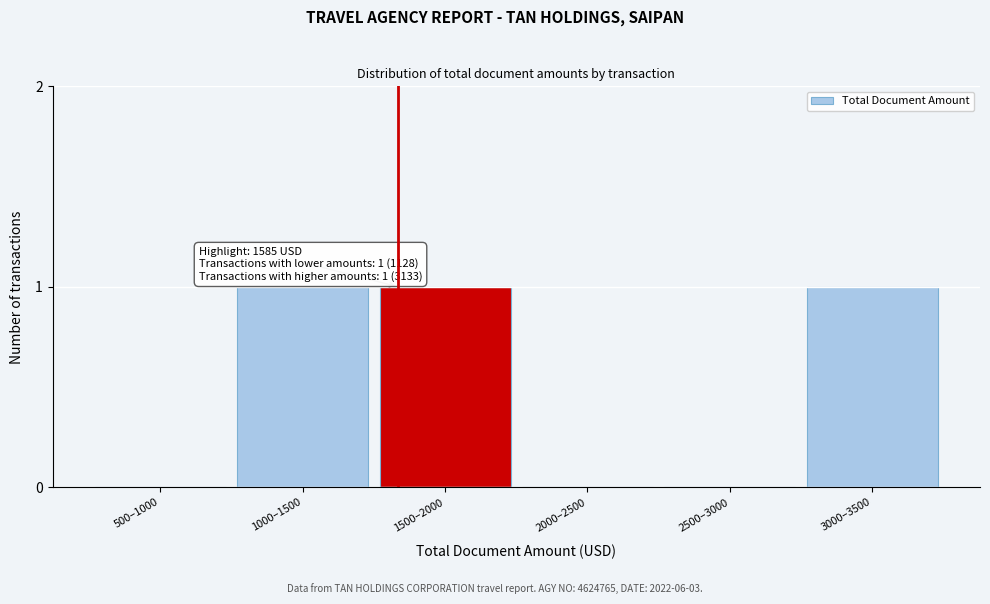

Reading right to left, list all the values displayed in this chart.

3000–3500=1	2500–3000=0	2000–2500=0	1500–2000=1	1000–1500=1	500–1000=0